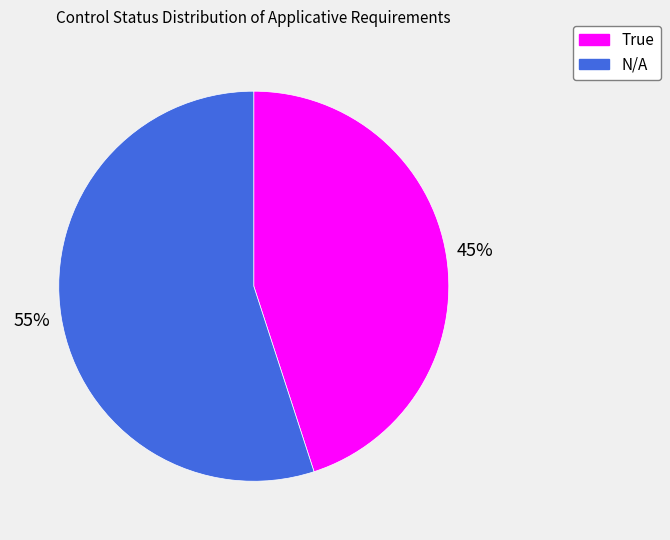

What is the majority slice?

N/A